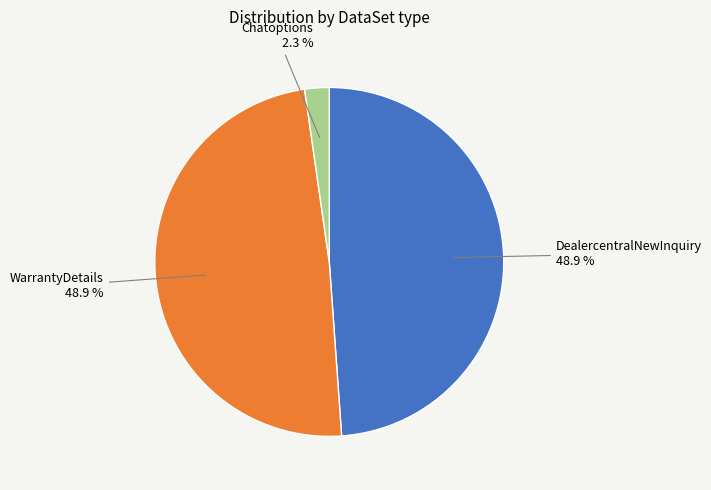

Does any single category account for the majority?

No